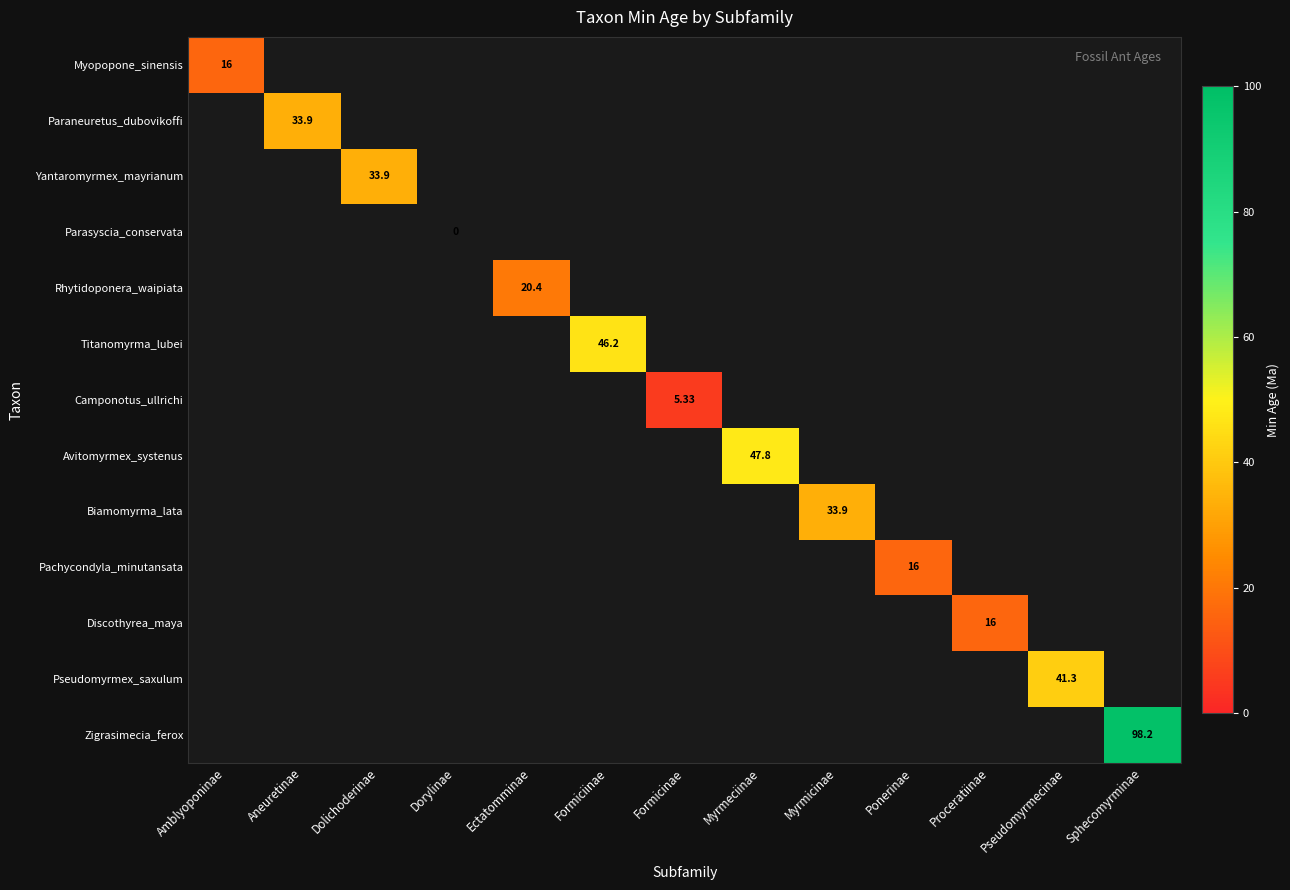

Is it true that Yantaromyrmex_mayrianum equals 17.3 at Proceratiinae?

False